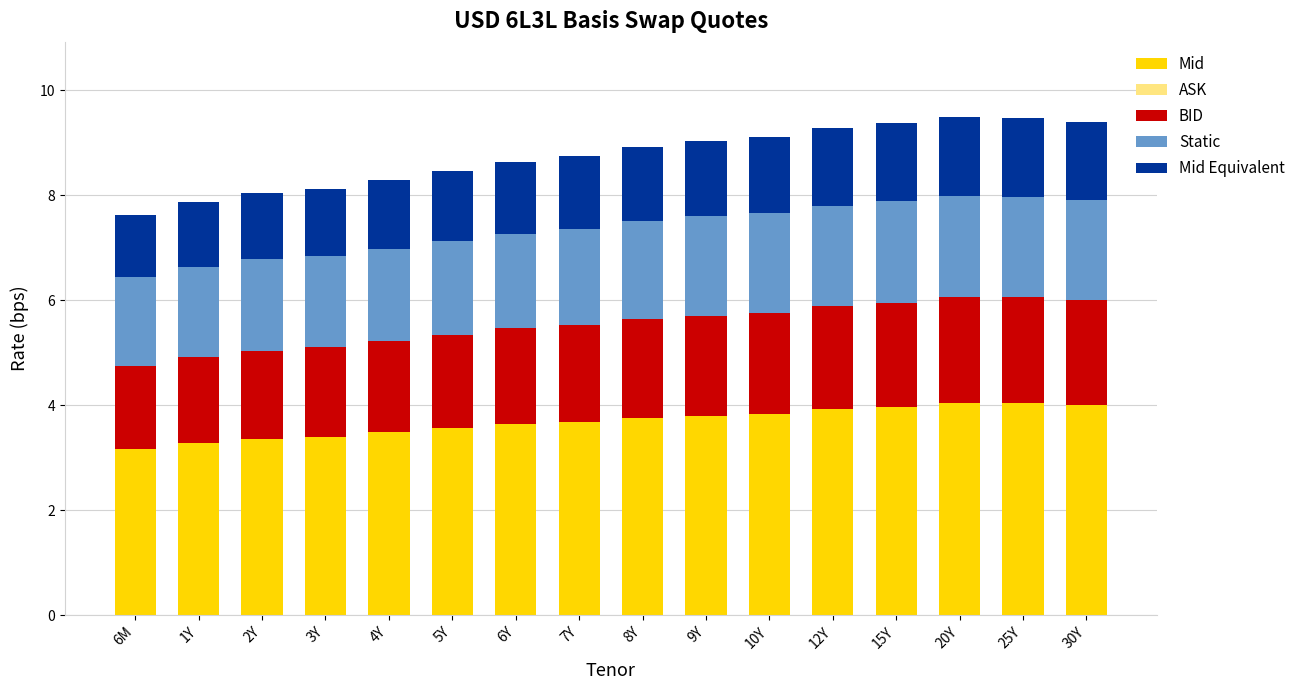

What is the total value across all series at 2Y?

8.0